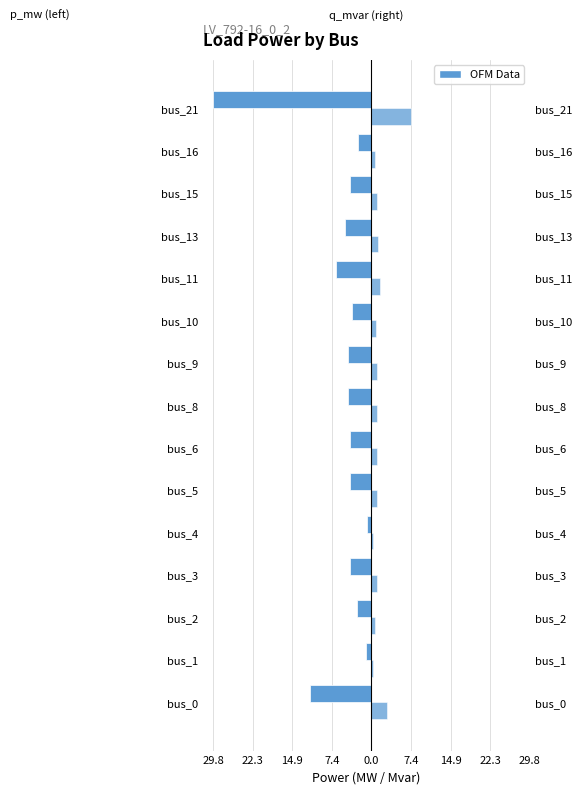

Is it true that q_mvar equals 0.4 at bus_1?

False